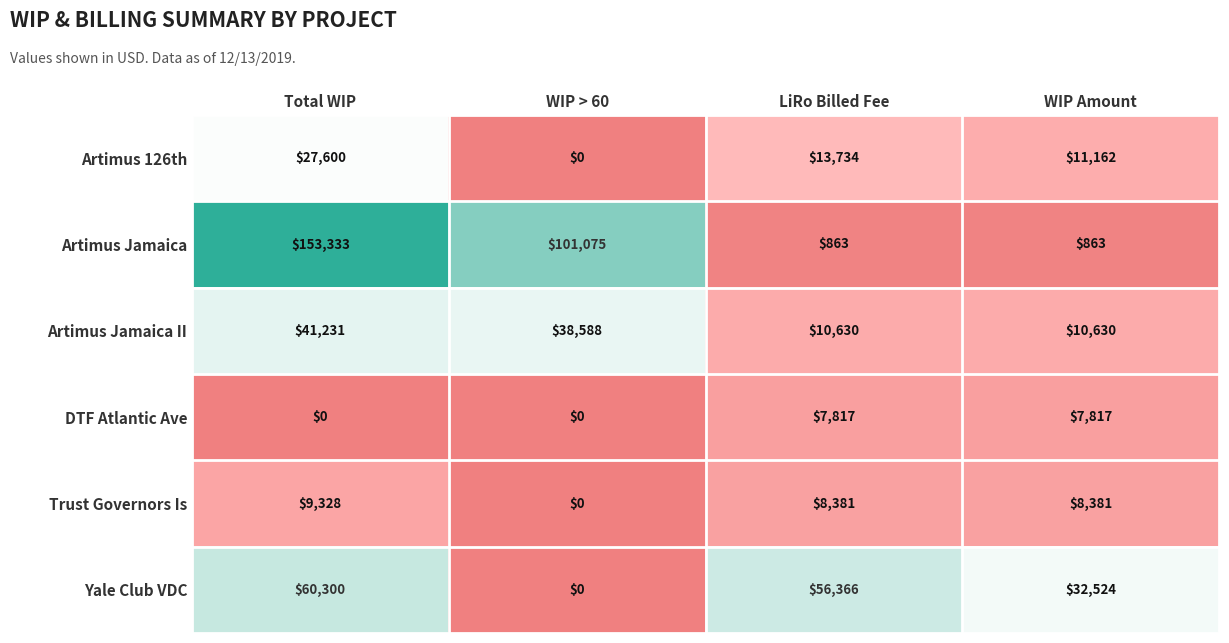

What is the difference between the highest and lowest values at Total WIP?

153333